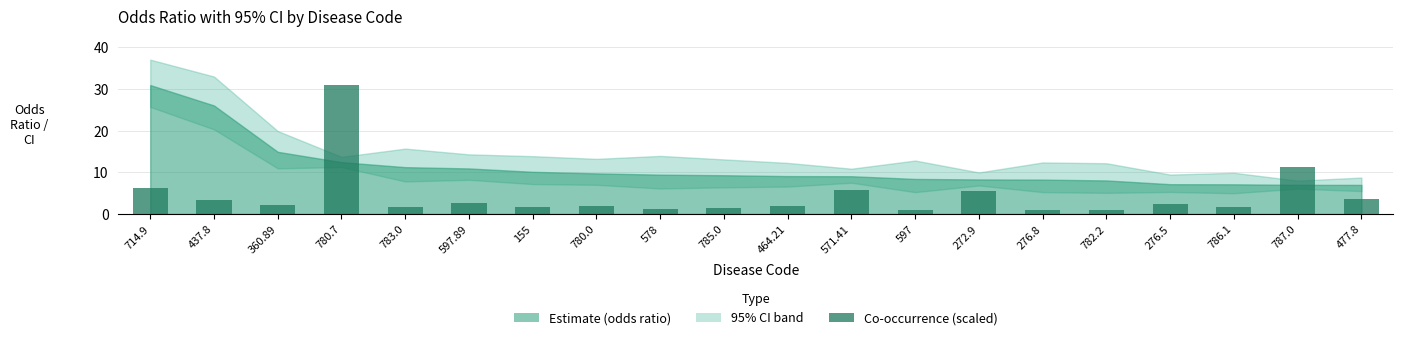

What is the value of the 12th bar from the left?

5.8